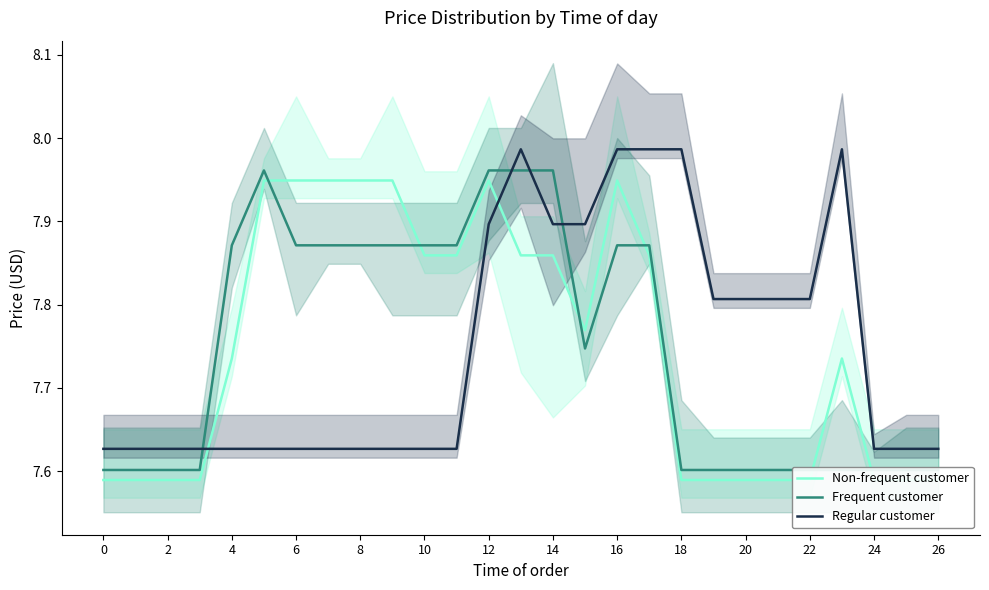

Between 0 and 16, which series saw the biggest shift?

Non-frequent customer